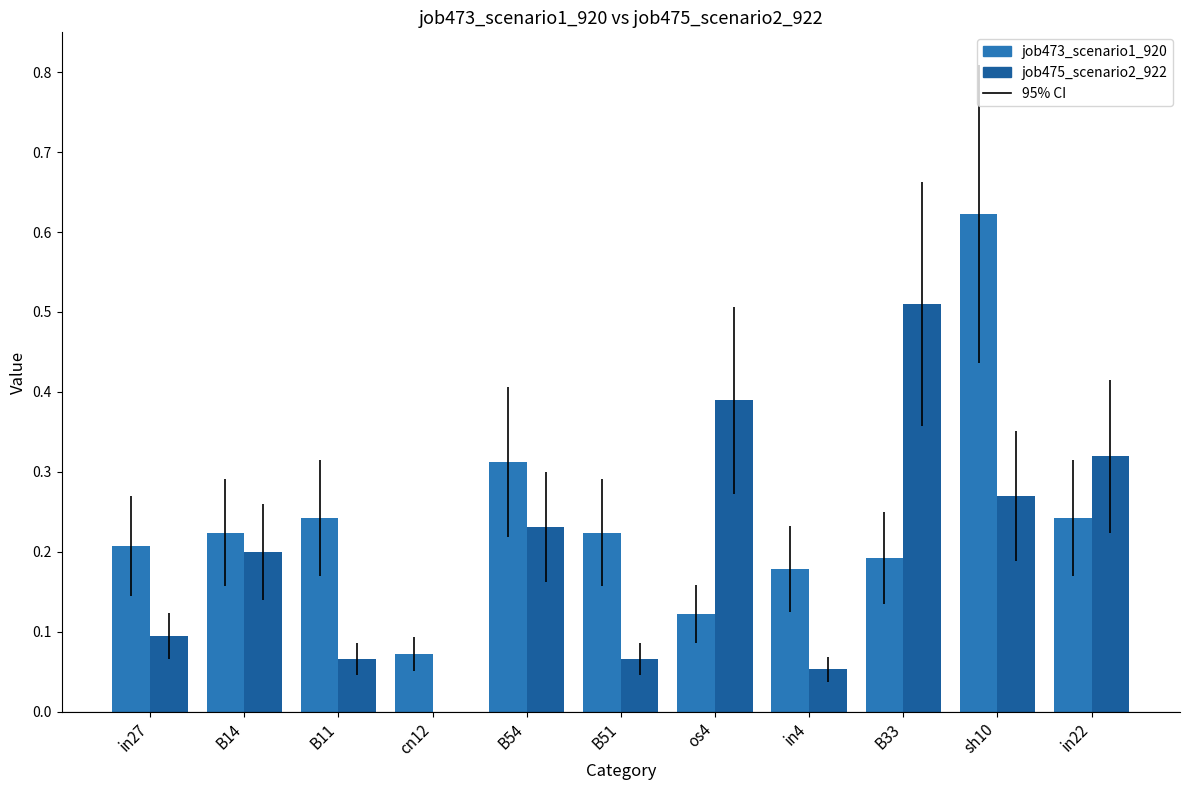

How many job473_scenario1_920 values are between 0 and 1?

11